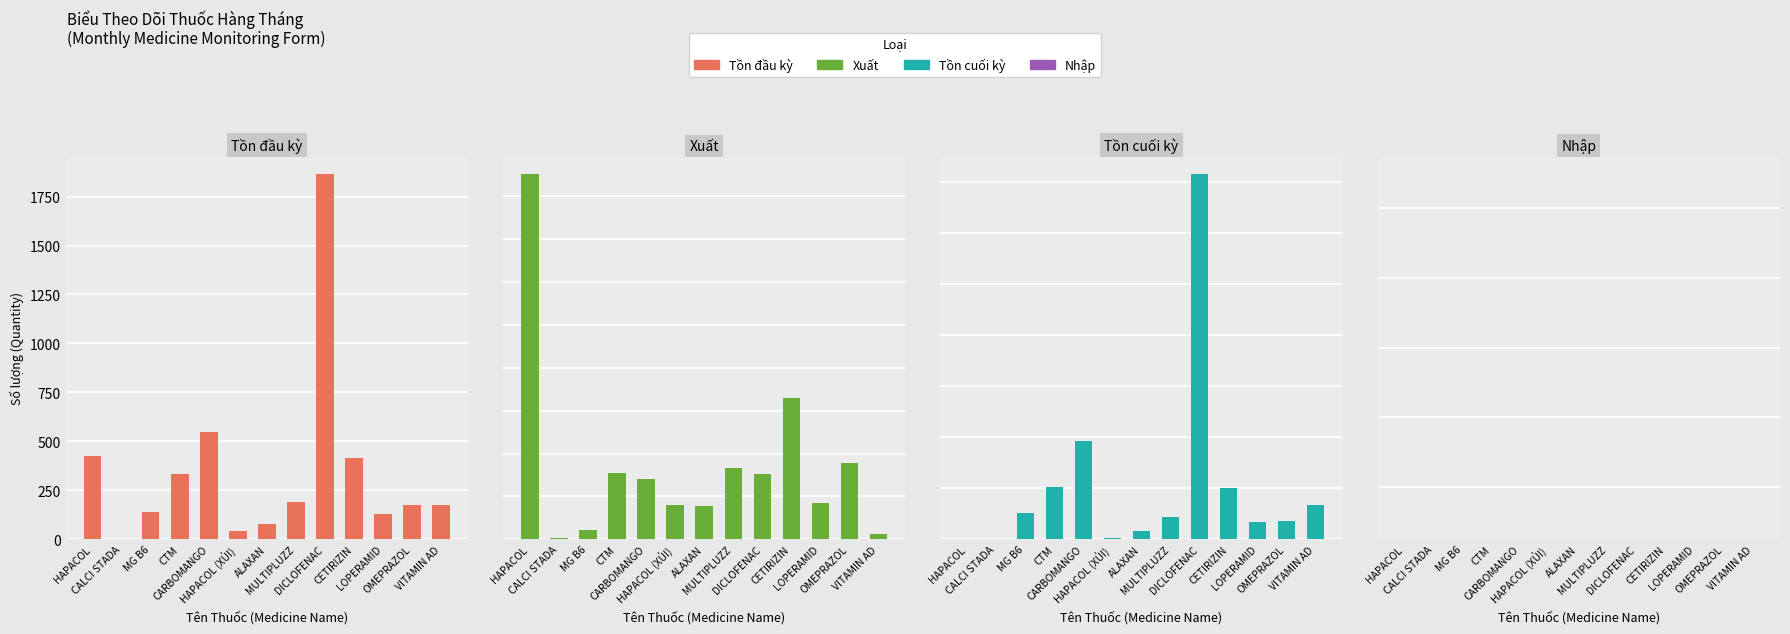

What is the value of the Xuất bar at the 3rd from the left?

11